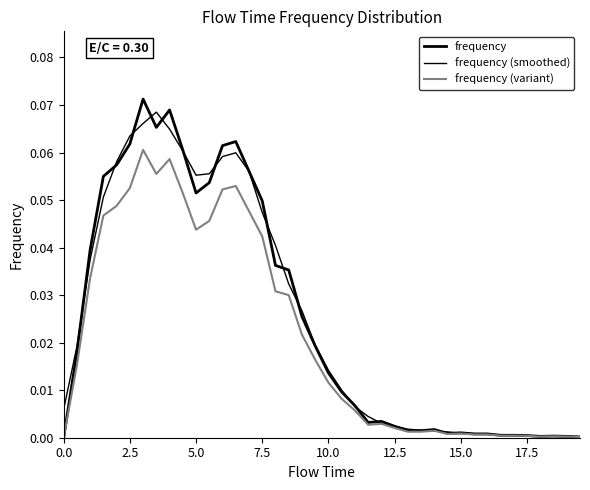

How many lines are shown in the chart?

3